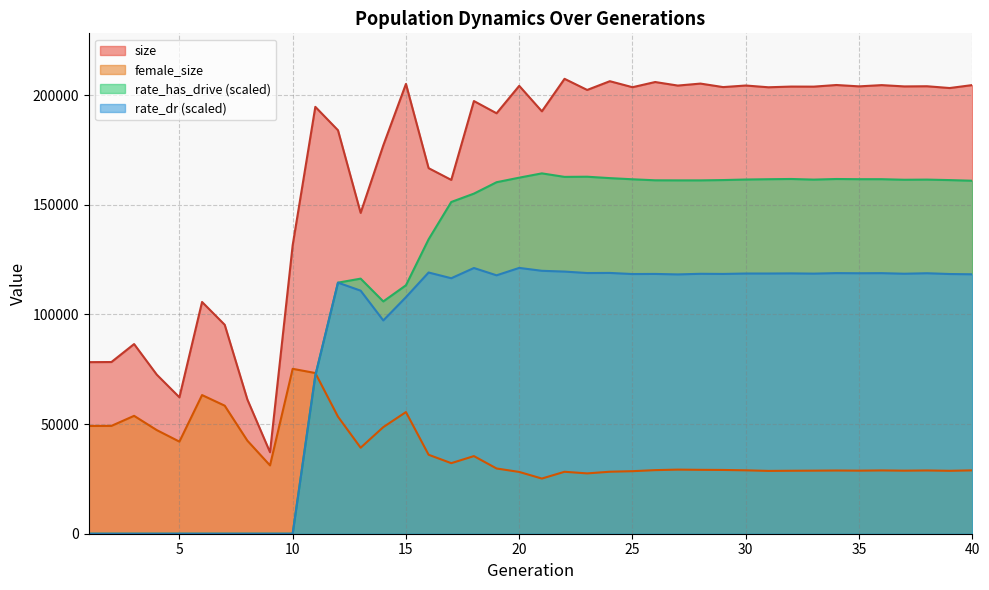

How many lines are shown in the chart?

4